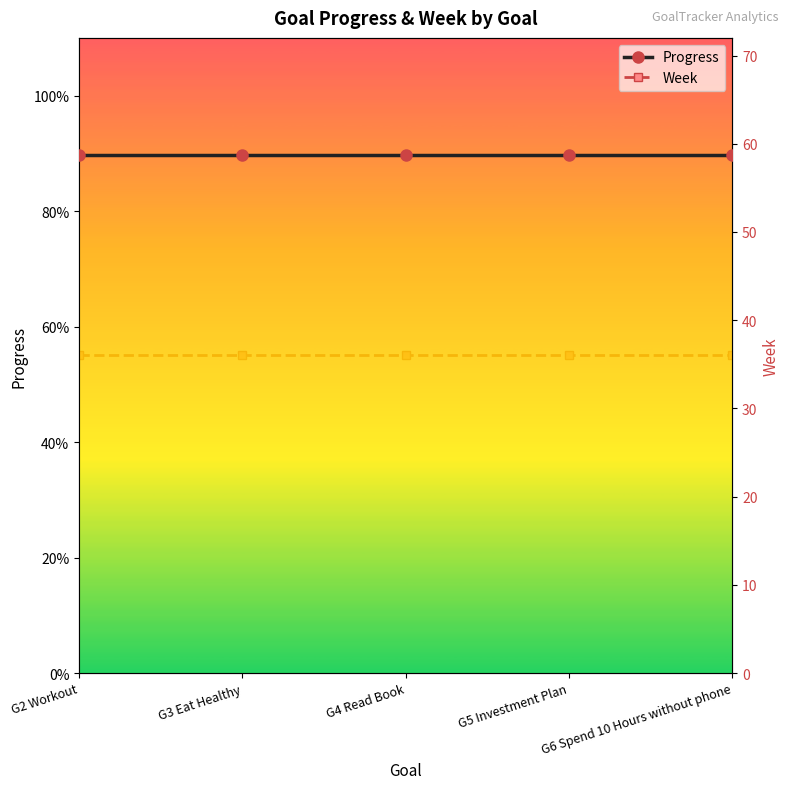

How many lines are shown in the chart?

2